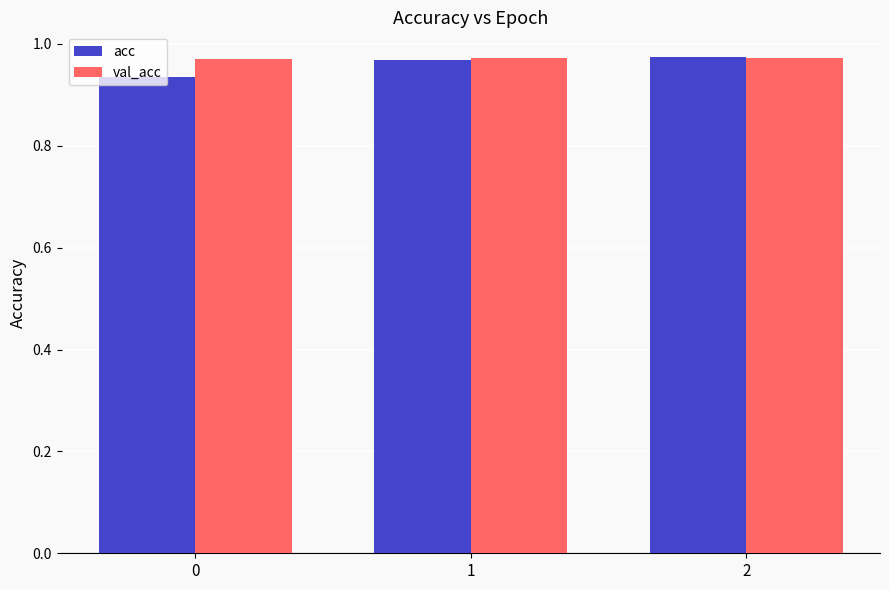

How many acc values are between 0 and 1?

3